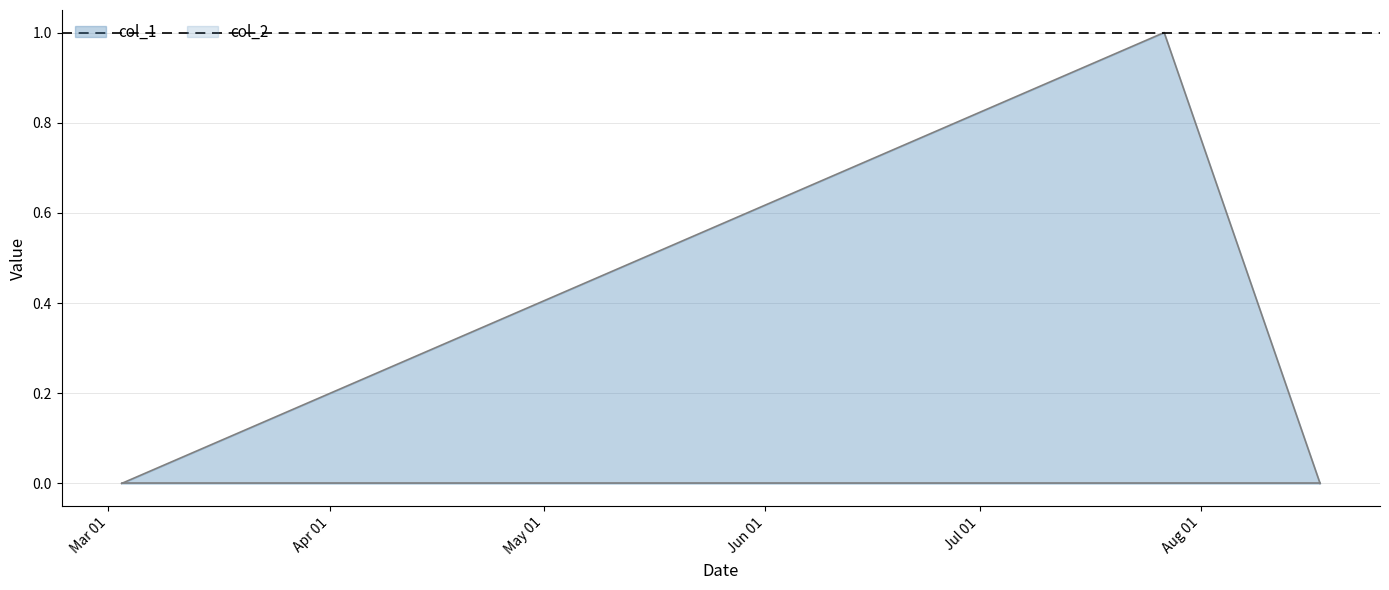

Reading left to right, extract all data points from this chart.

1646252440=0	1658867106=1	1660753463=0